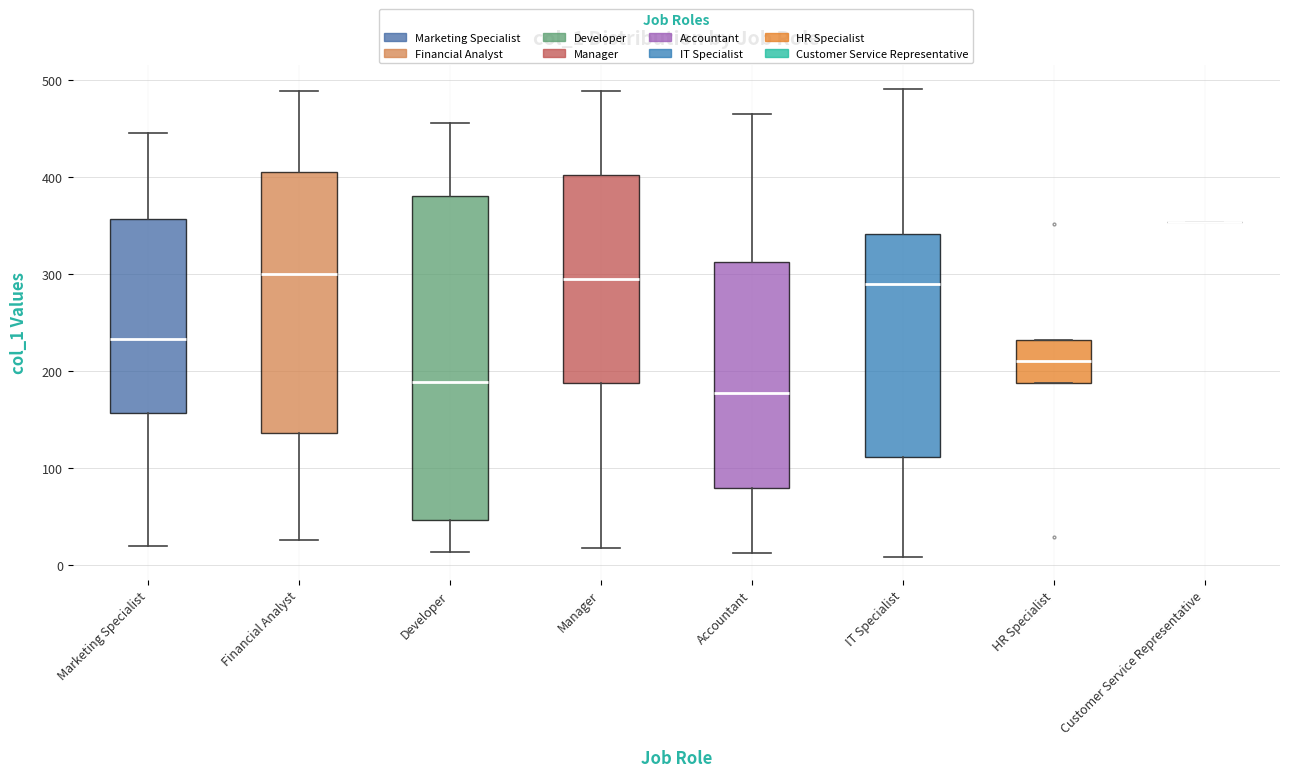

Which box is the tallest, from its lower edge to its upper edge?

Developer